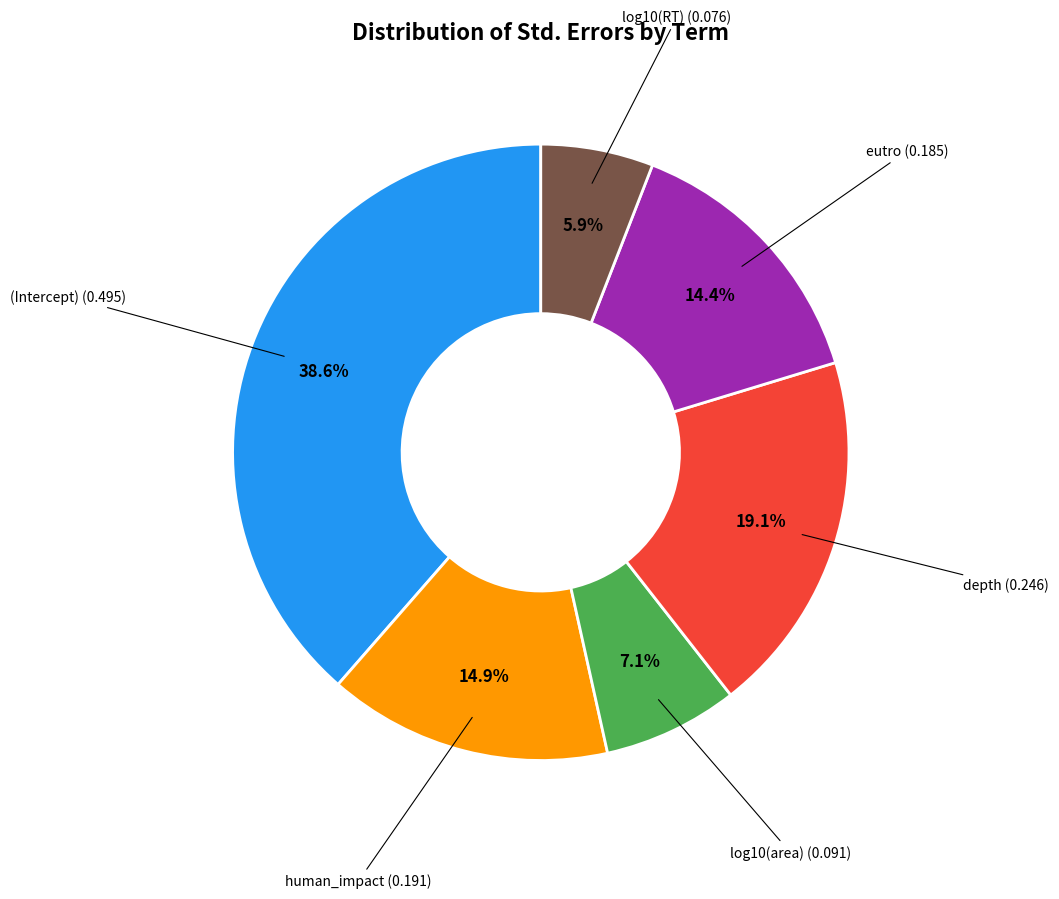

To the nearest percent, what is the difference between the largest and smallest slice percentages?

33%